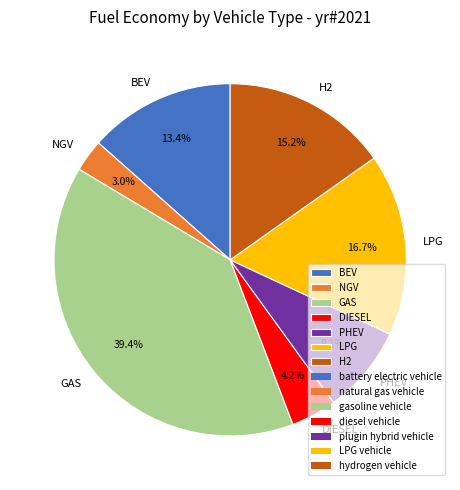

Do NGV and DIESEL together represent more than half of the pie?

No